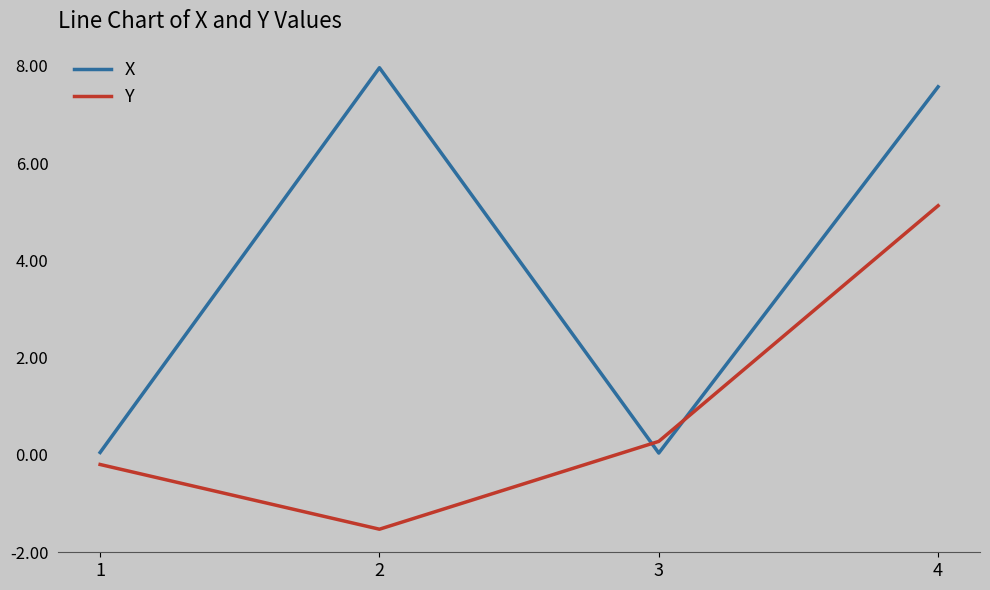

Is it true that Y equals 5.1 at 4?

True